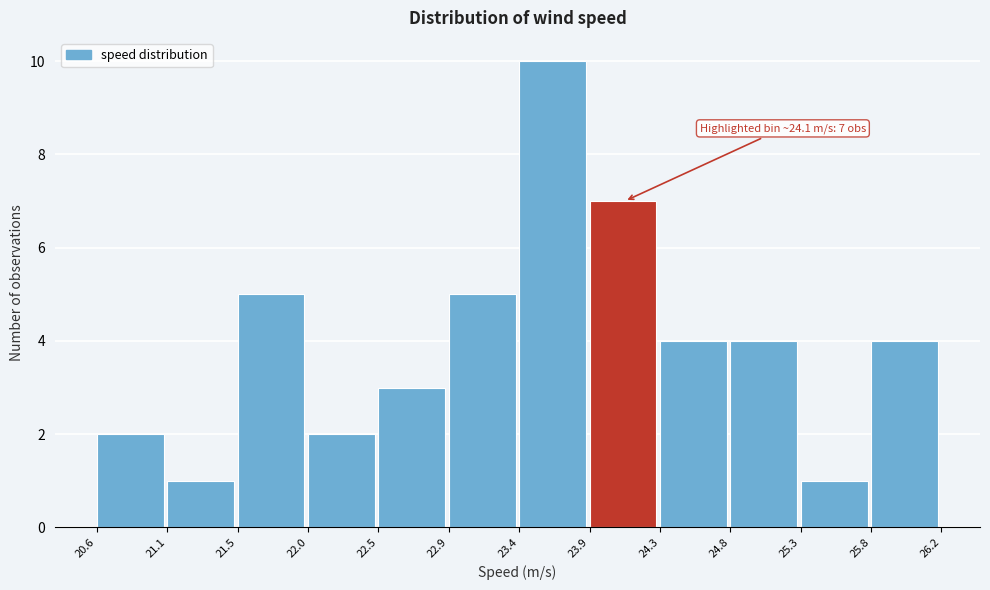

Over which range of the x-axis is the bar tallest?

23.4 to 23.9